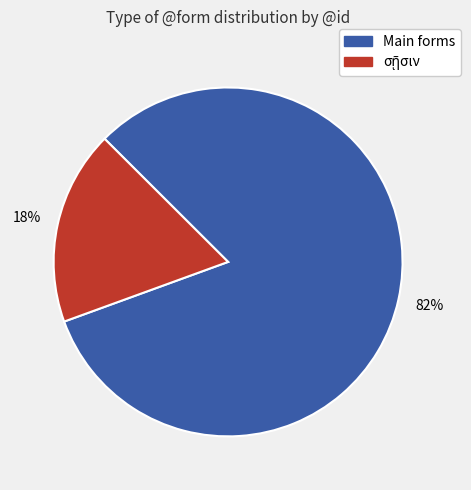

Is there a majority slice in this chart?

Yes